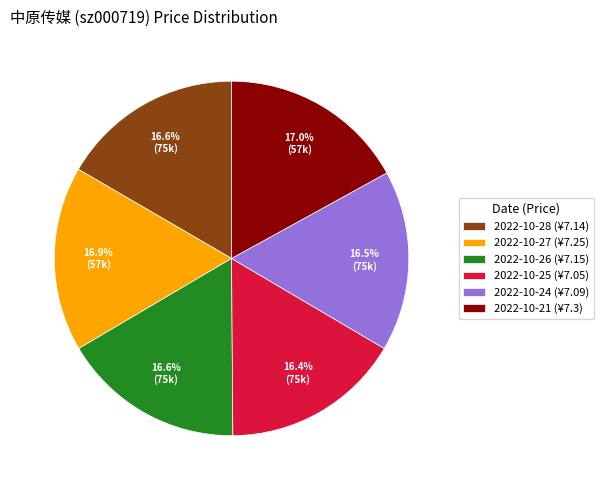

Is it true that 2022-10-21 is 17% of the pie?

True